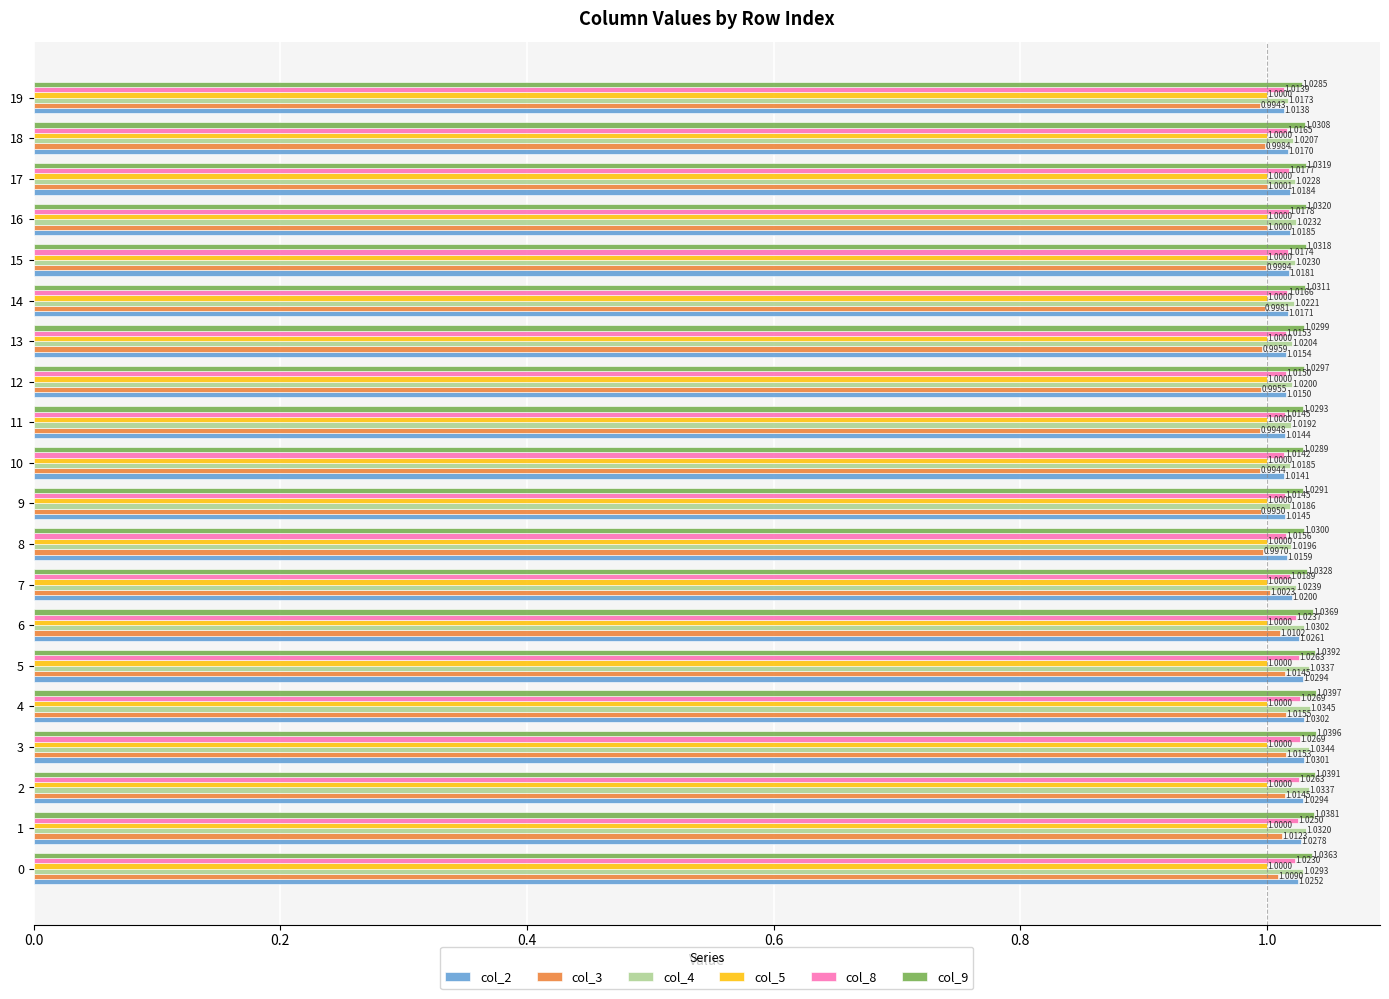

Which series changed the most between 4 and 9?

col_3